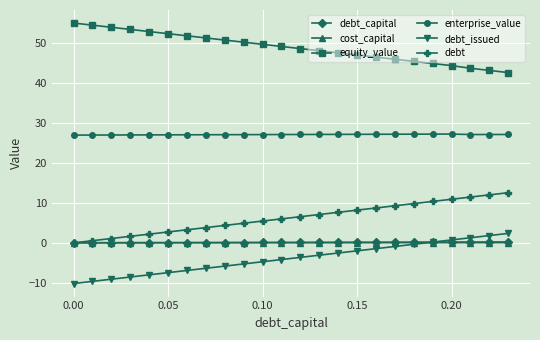

What is the difference between the second highest and second lowest values in the equity_value series?

11.3